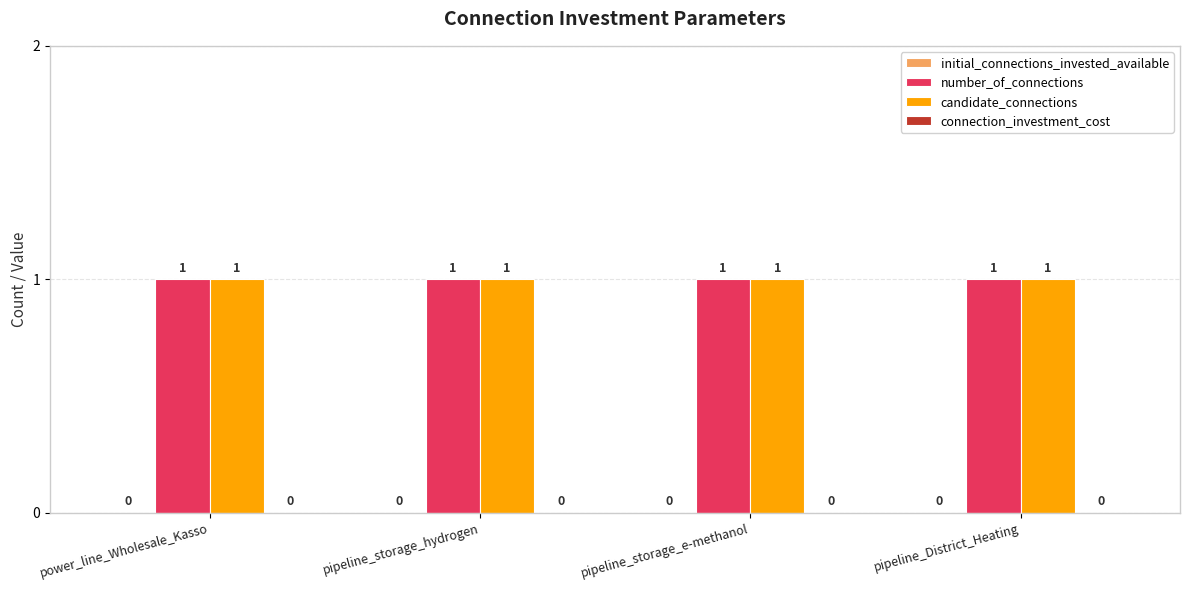

Reading right to left, extract all data points from this chart.

initial_connections_invested_available: pipeline_District_Heating=0	pipeline_storage_e-methanol=0	pipeline_storage_hydrogen=0	power_line_Wholesale_Kasso=0
number_of_connections: pipeline_District_Heating=1	pipeline_storage_e-methanol=1	pipeline_storage_hydrogen=1	power_line_Wholesale_Kasso=1
candidate_connections: pipeline_District_Heating=1	pipeline_storage_e-methanol=1	pipeline_storage_hydrogen=1	power_line_Wholesale_Kasso=1
connection_investment_cost: pipeline_District_Heating=0	pipeline_storage_e-methanol=0	pipeline_storage_hydrogen=0	power_line_Wholesale_Kasso=0